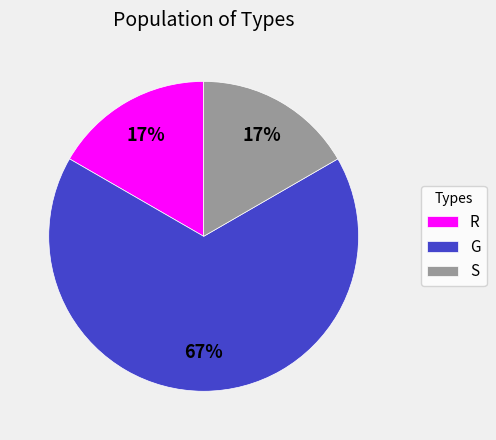

Combined, do R and G account for over 50%?

Yes